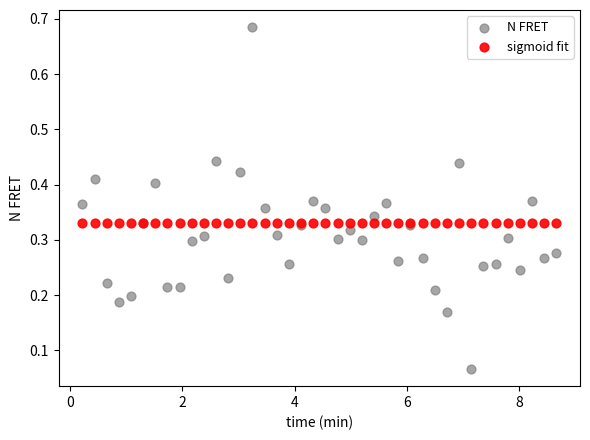

Which series reaches the minimum Y coordinate?

N FRET